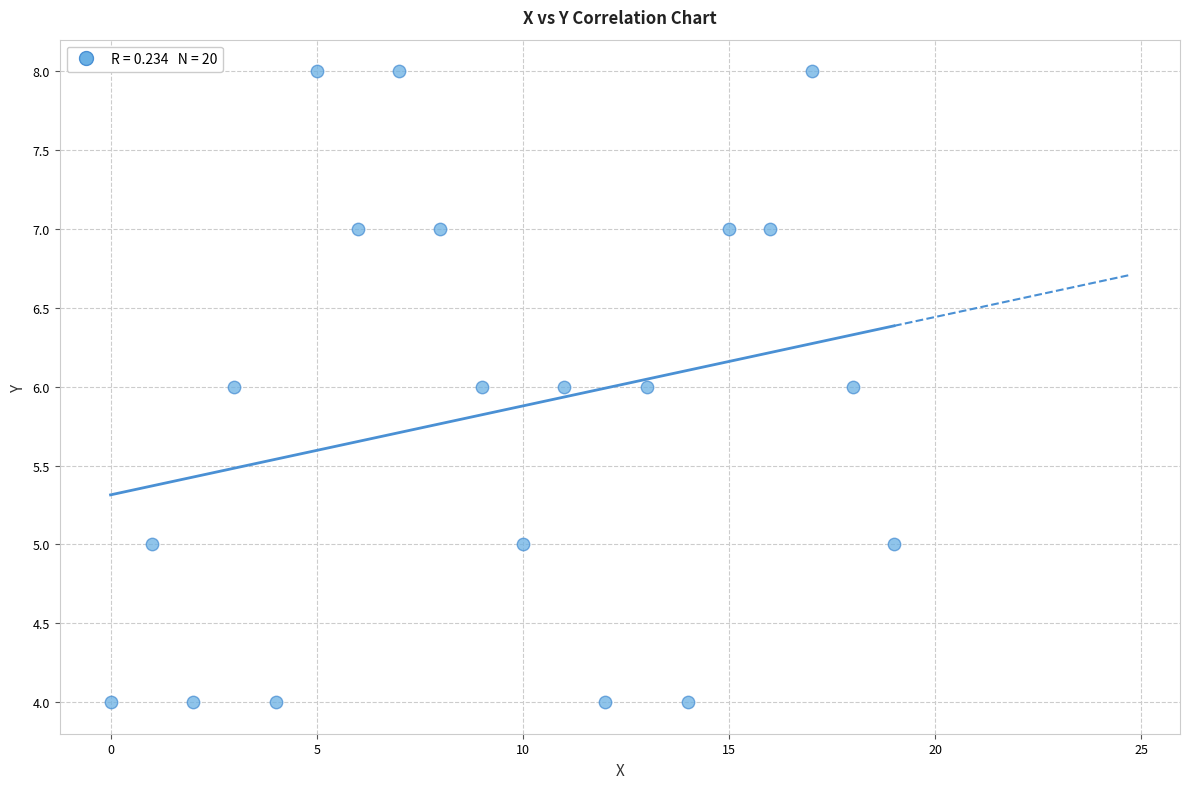

What is the range of Y values (max minus min)?

4